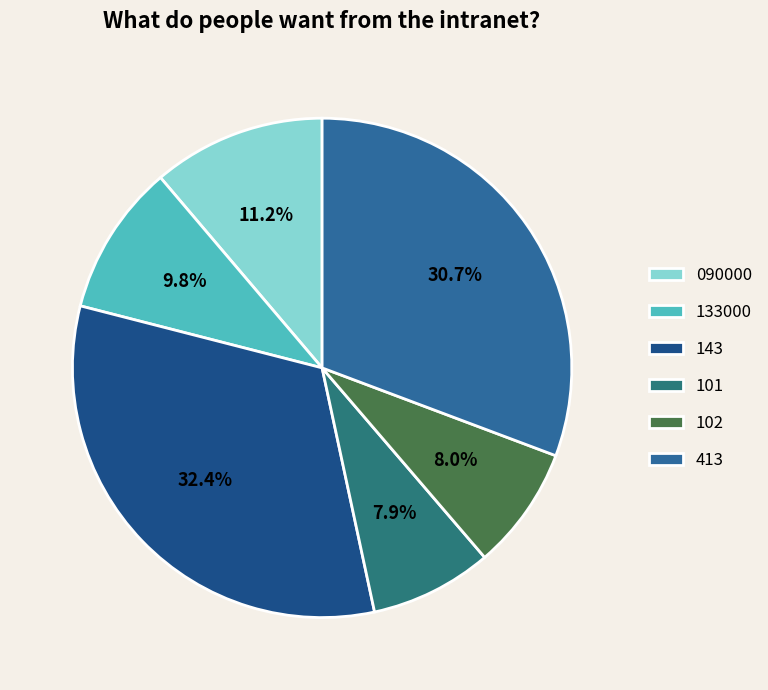

To the nearest percent, what percentage of the pie is 143?

32%